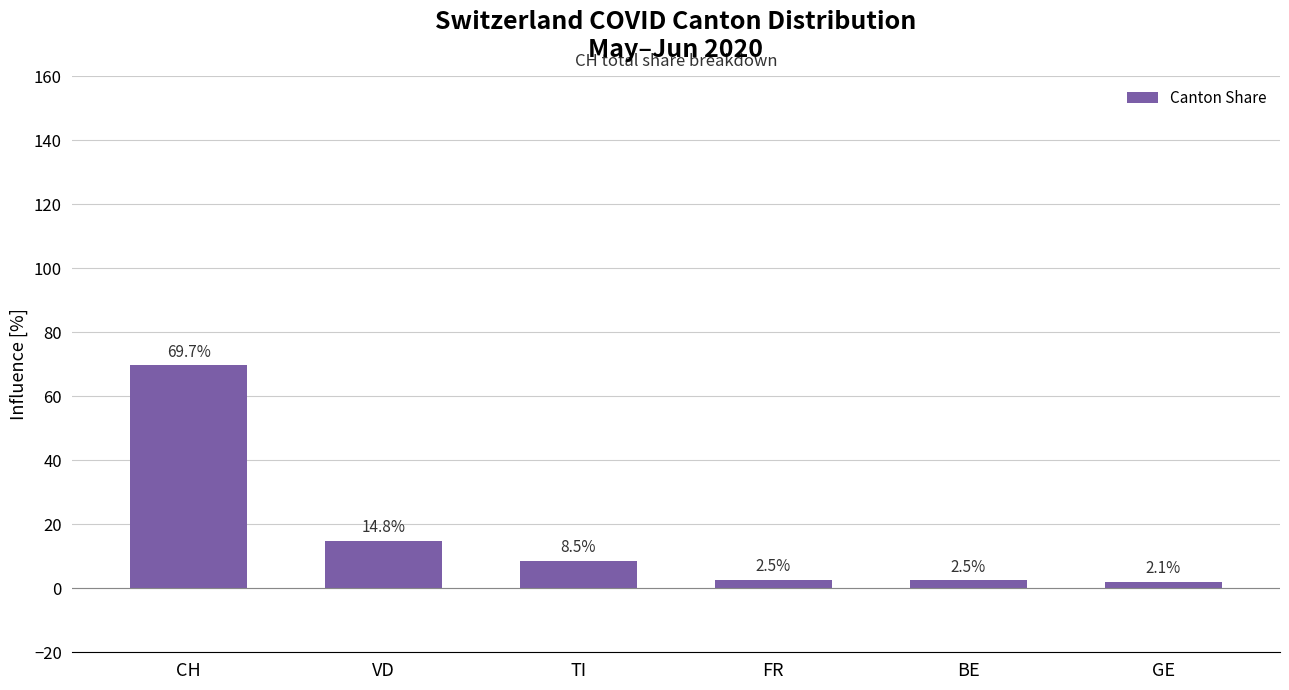

Does the chart contain stacked bars?

No